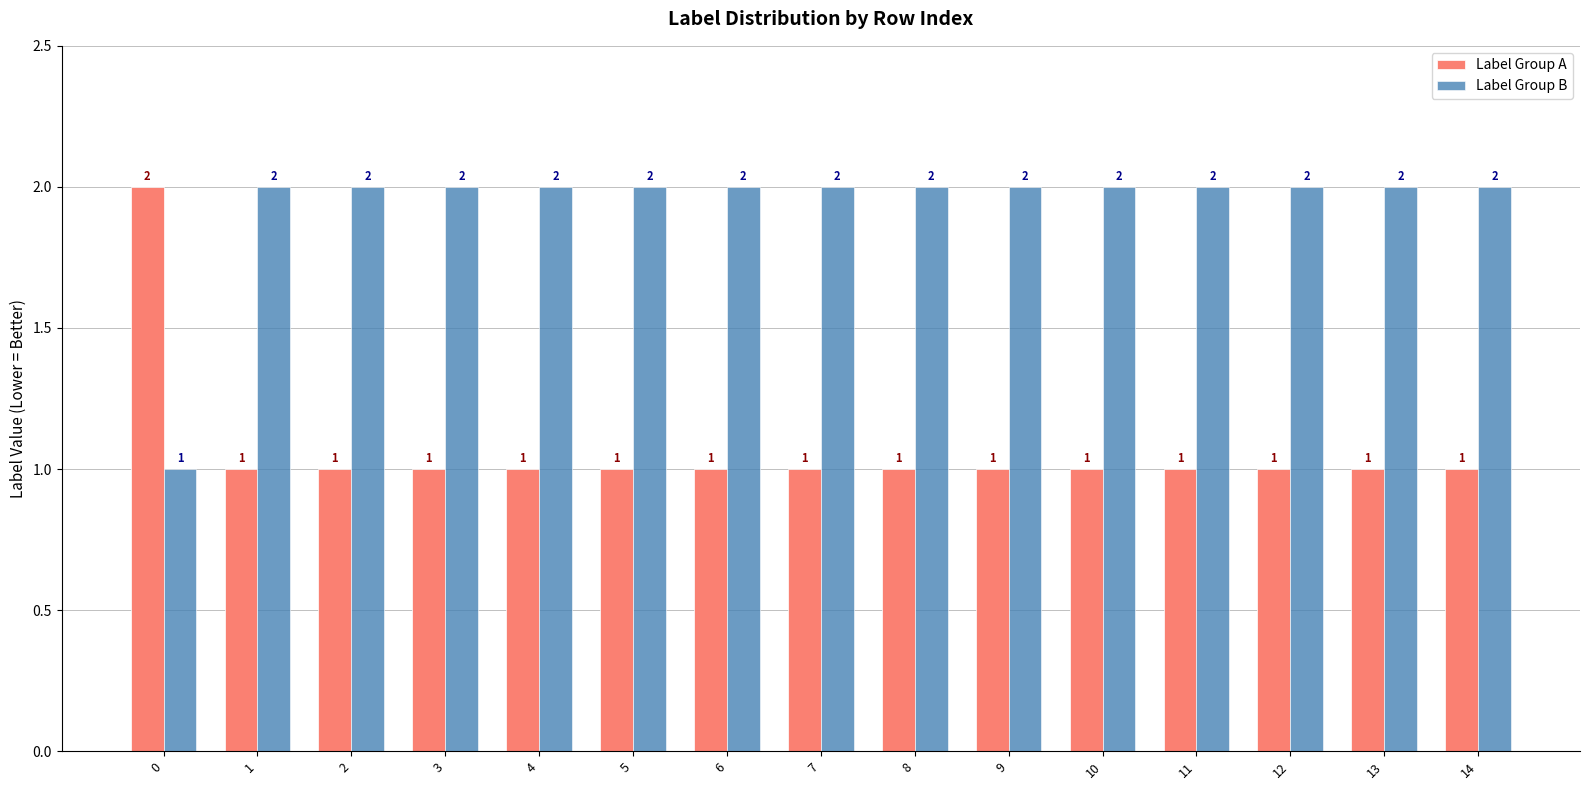

What is the sum of all Label Group A values?

16